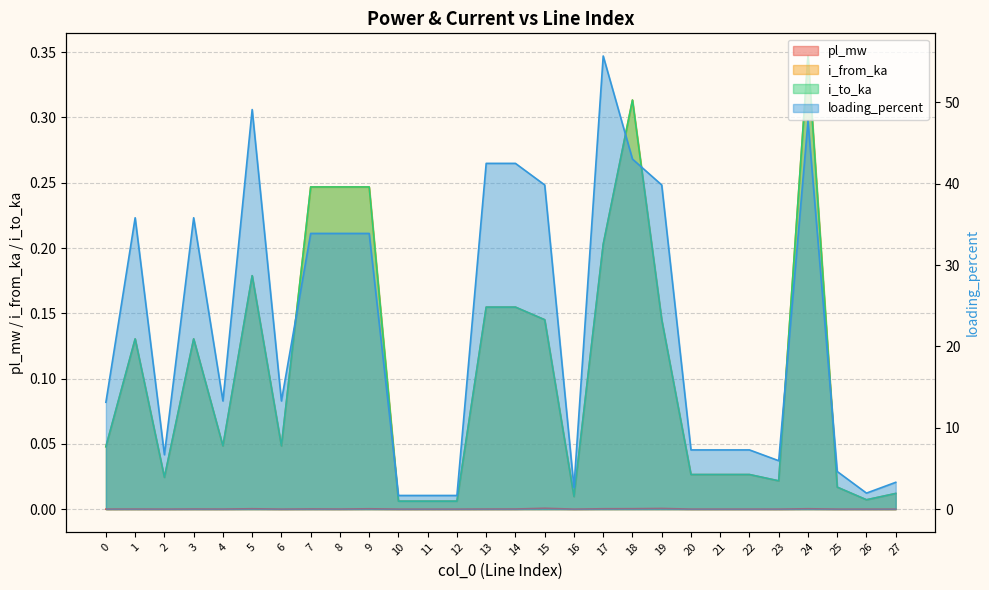

What are all the series names shown in the legend?

pl_mw, i_from_ka, i_to_ka, loading_percent